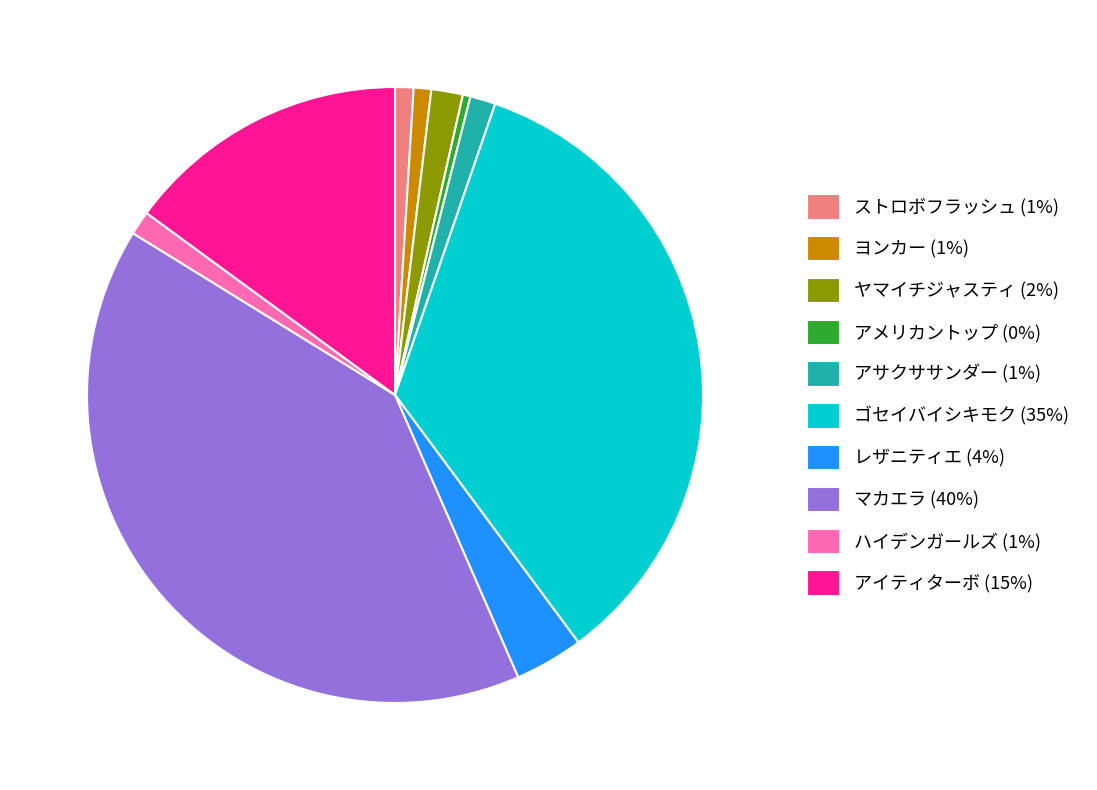

How many segments does this pie chart have?

10